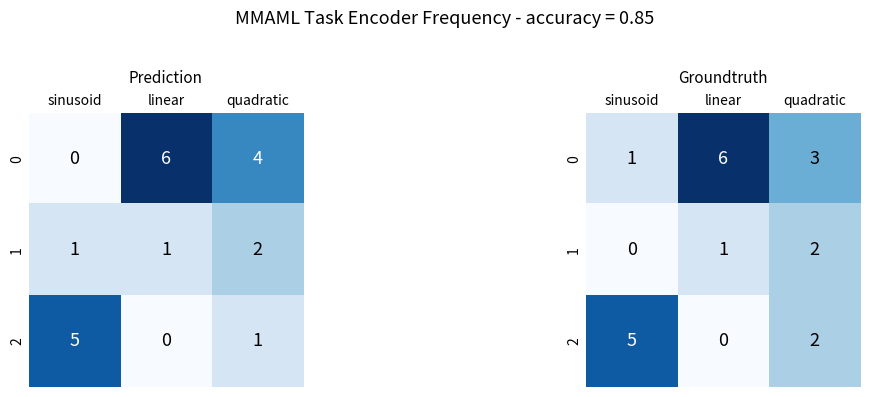

Which has a higher value, linear or quadratic?

linear